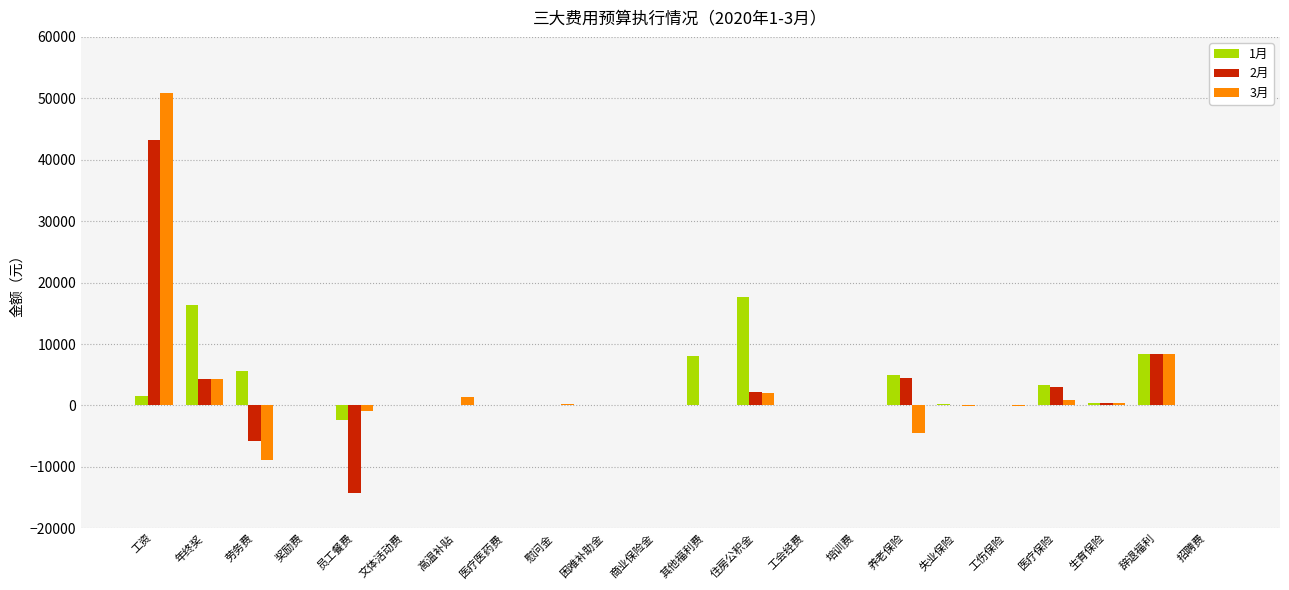

Which category has the highest value in the 2月 series?

工资